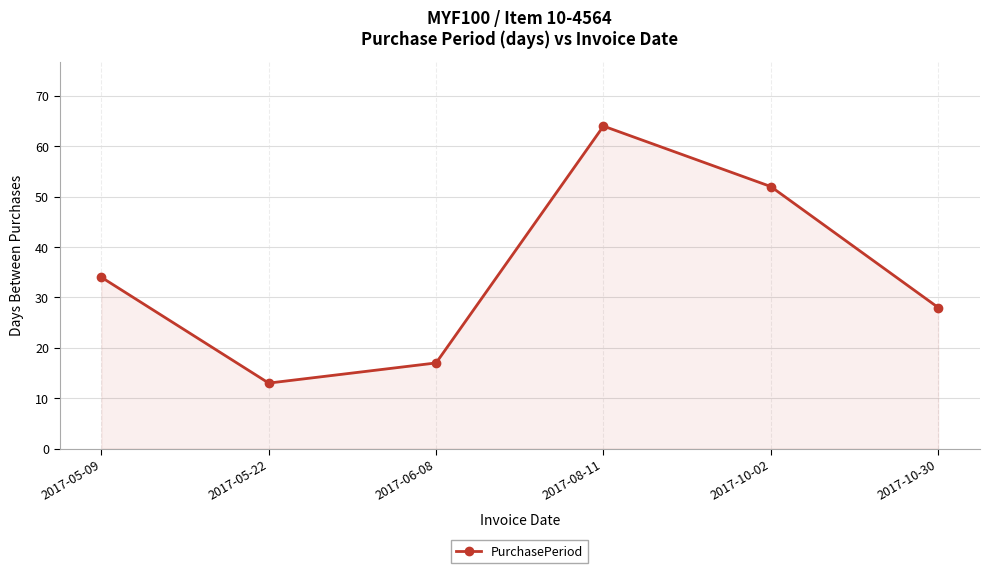

Where is the first local maximum?

2017-08-11